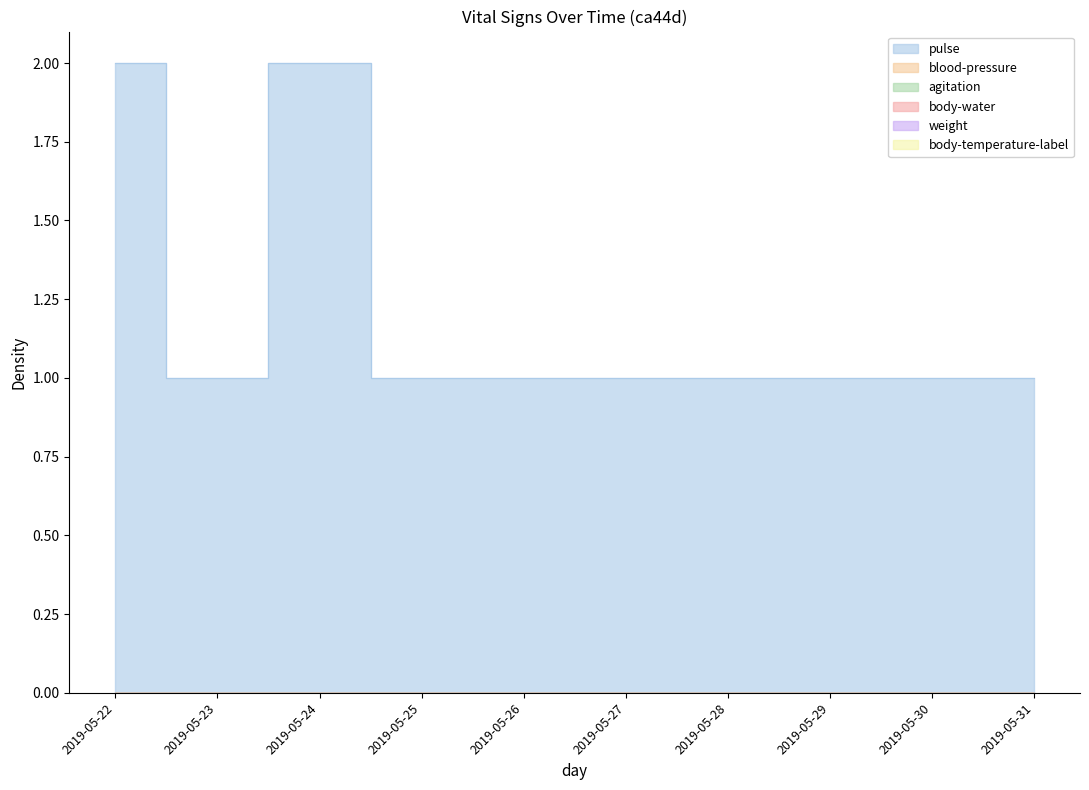

What are all the series names shown in the legend?

pulse, blood-pressure, agitation, body-water, weight, body-temperature-label